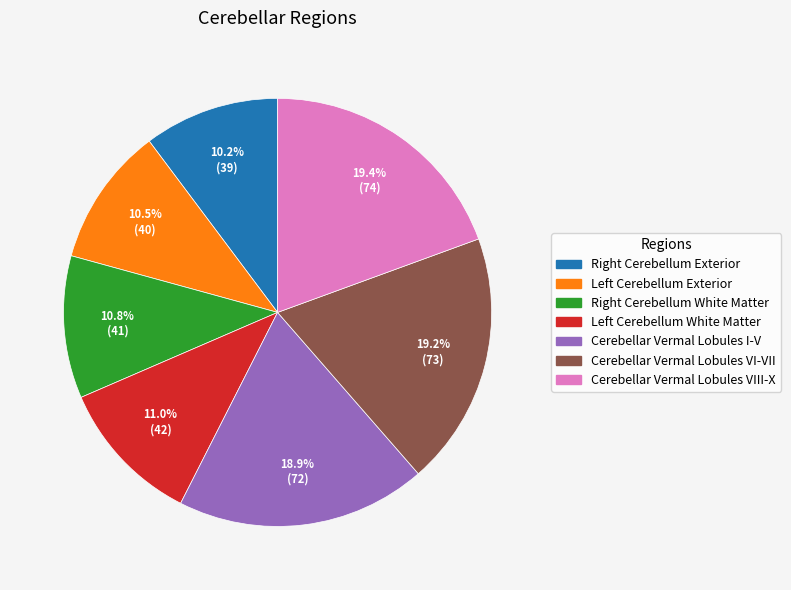

How many segments does this pie chart have?

7